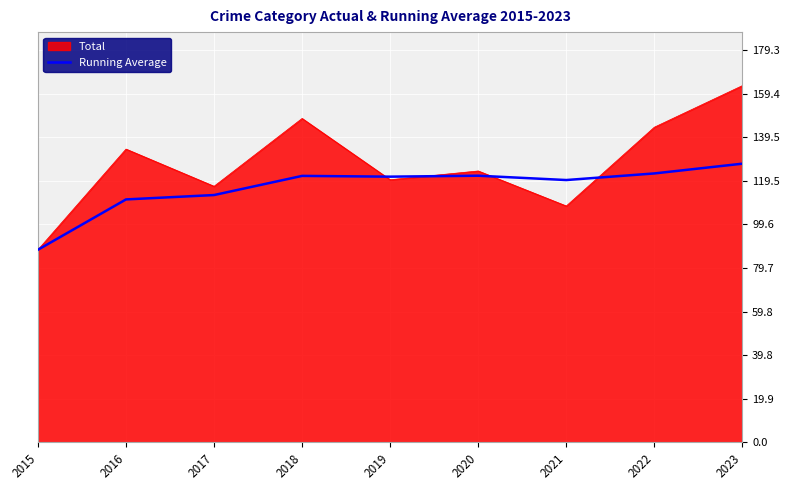

Rank the series by their maximum value, from highest to lowest.

Total, Running Average